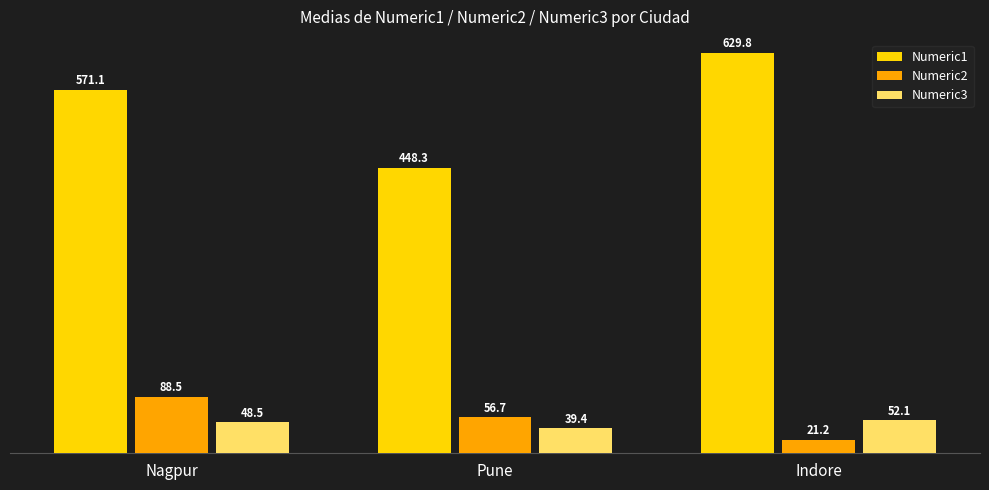

True or false: Numeric1 has a value of 597.7 at Pune.

False